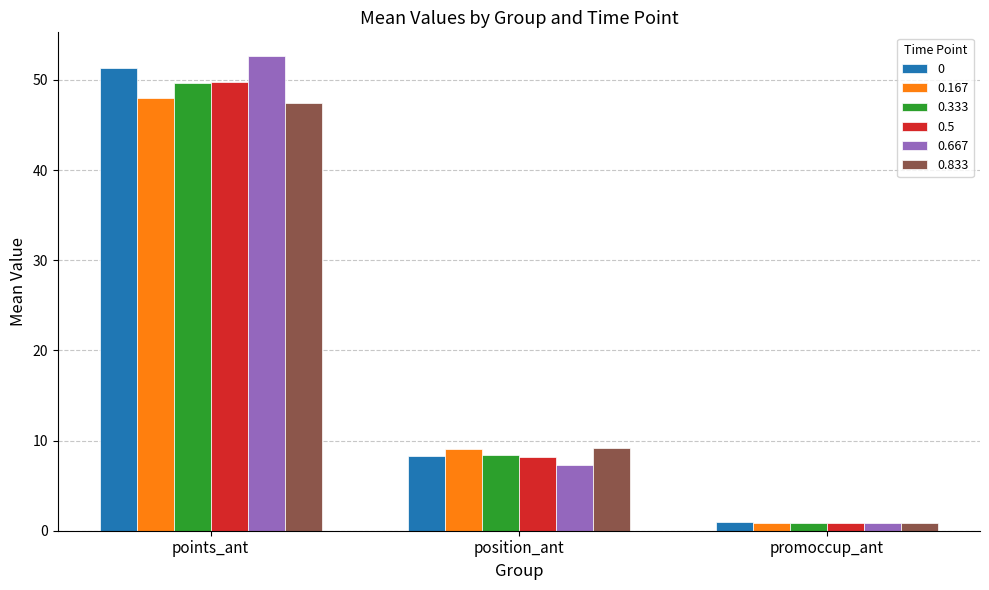

How many bars are there in total?

18